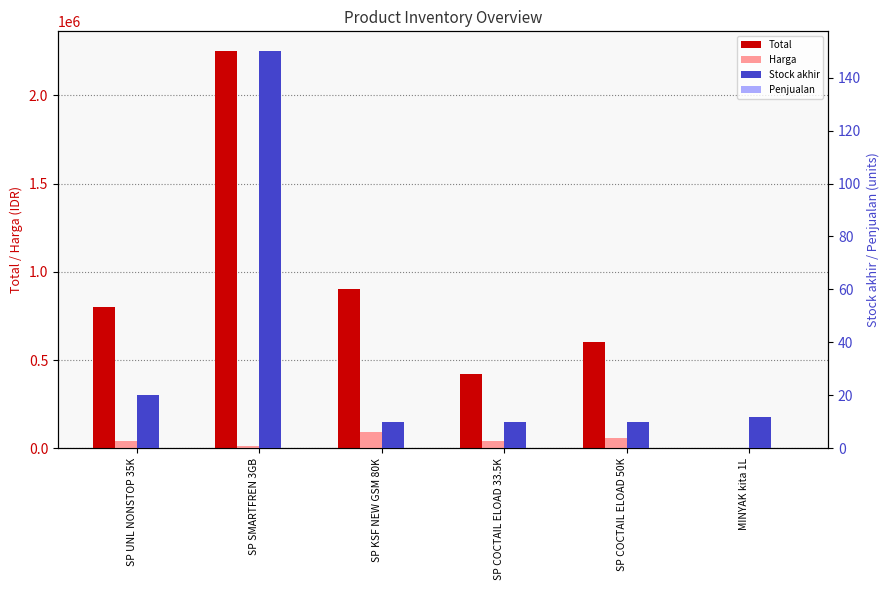

Which series has the widest spread of values?

Total